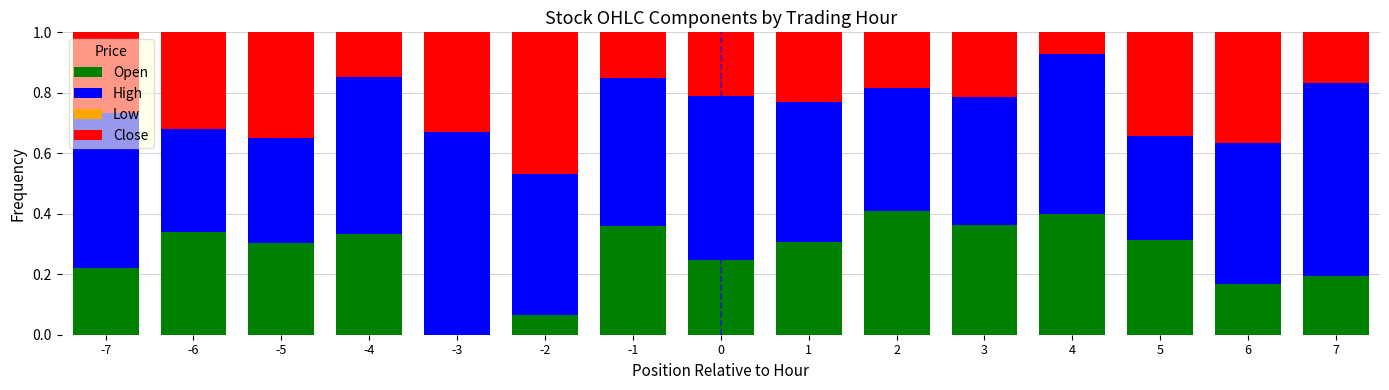

What is the total value across all series at -7?

1.0